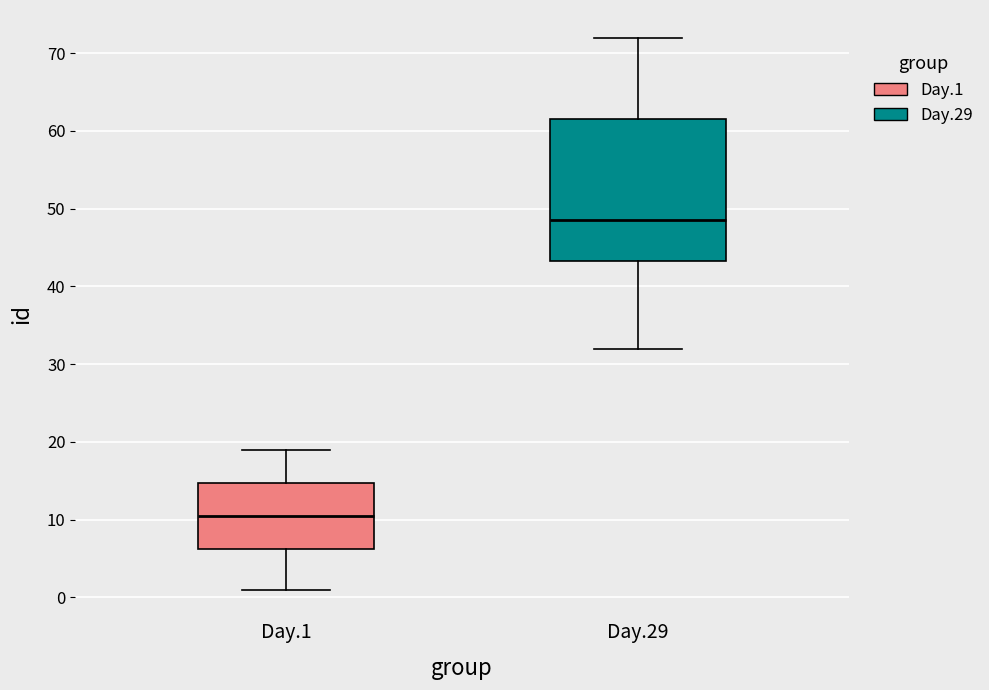

Comparing the boxes themselves (not the whiskers), which one is the tallest?

Day.29